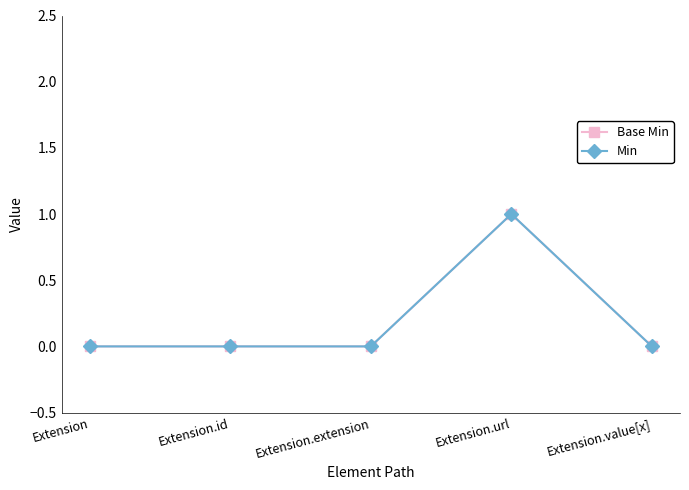

What is the sum of all Base Min values?

1